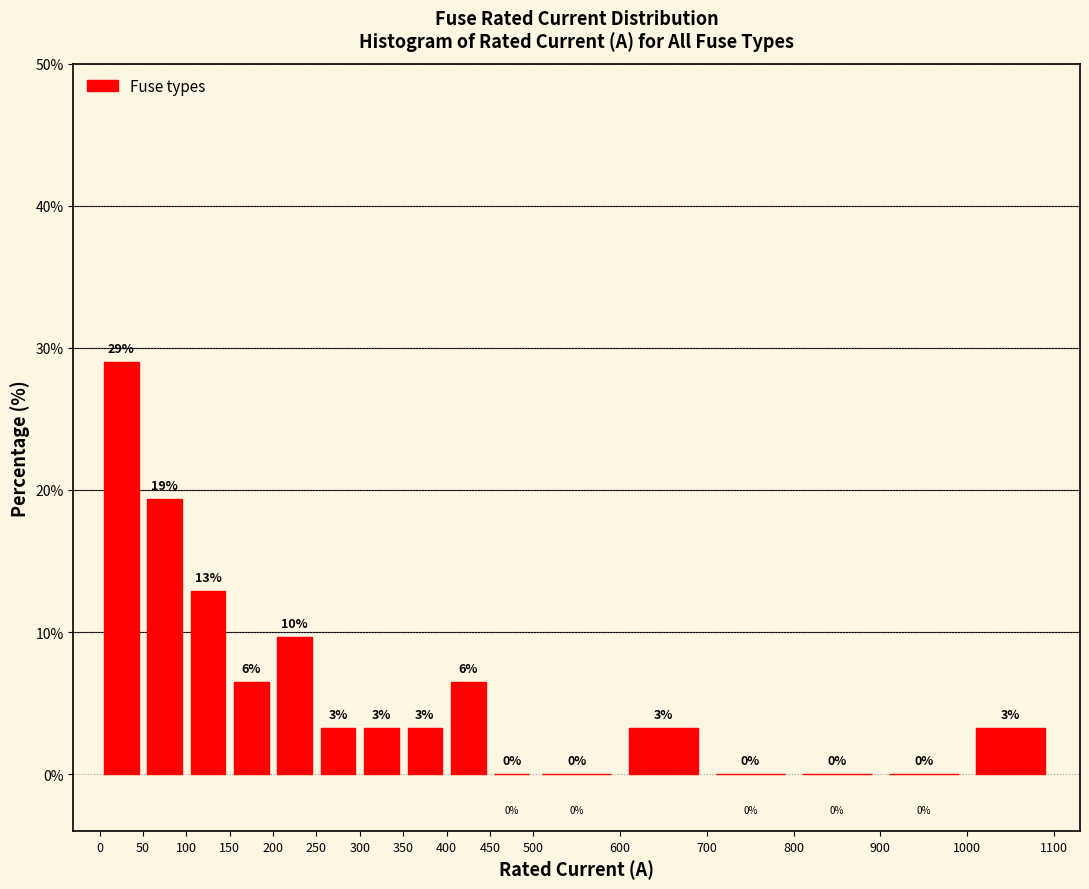

Over which range of the x-axis is the bar tallest?

0 to 50